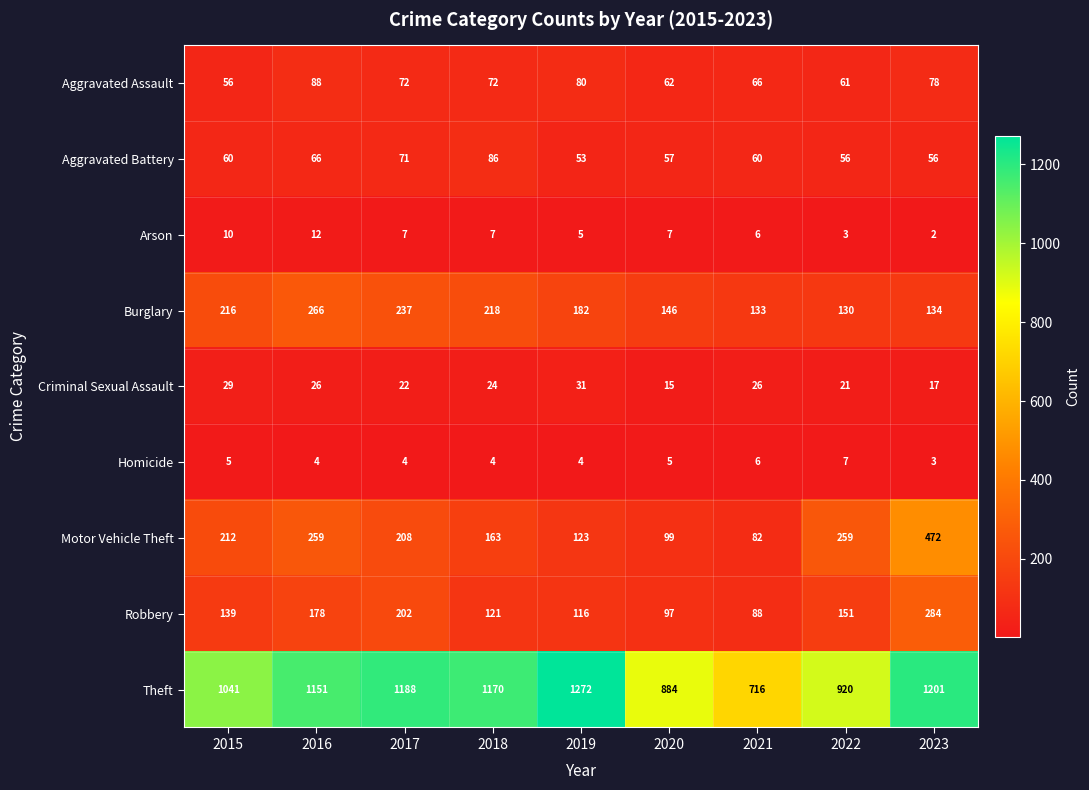

Which series has the largest total across all categories?

Theft